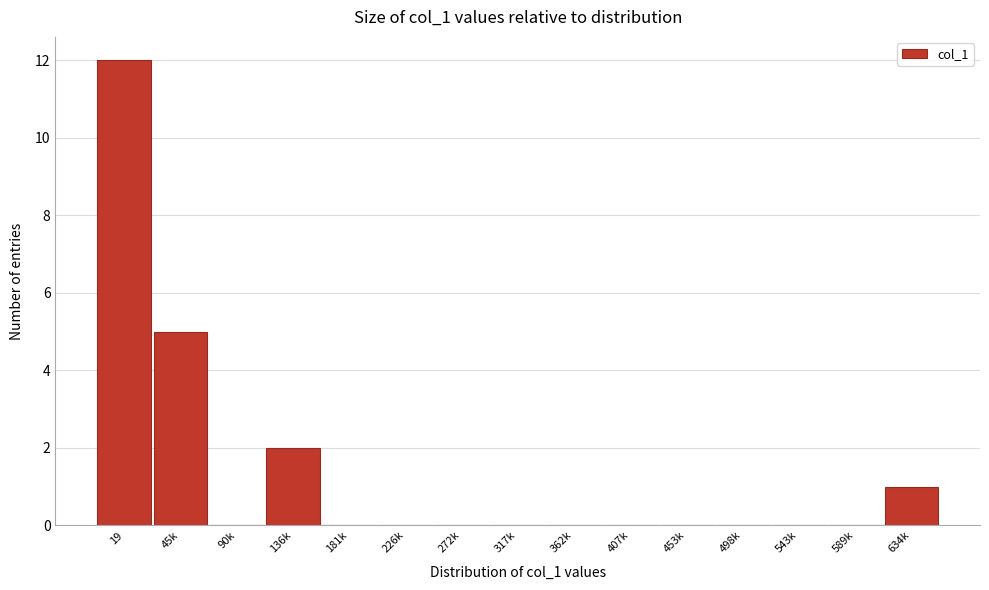

Reading right to left, list all the values displayed in this chart.

634k=1	589k=0	543k=0	498k=0	453k=0	407k=0	362k=0	317k=0	272k=0	226k=0	181k=0	136k=2	90k=0	45k=5	19=12